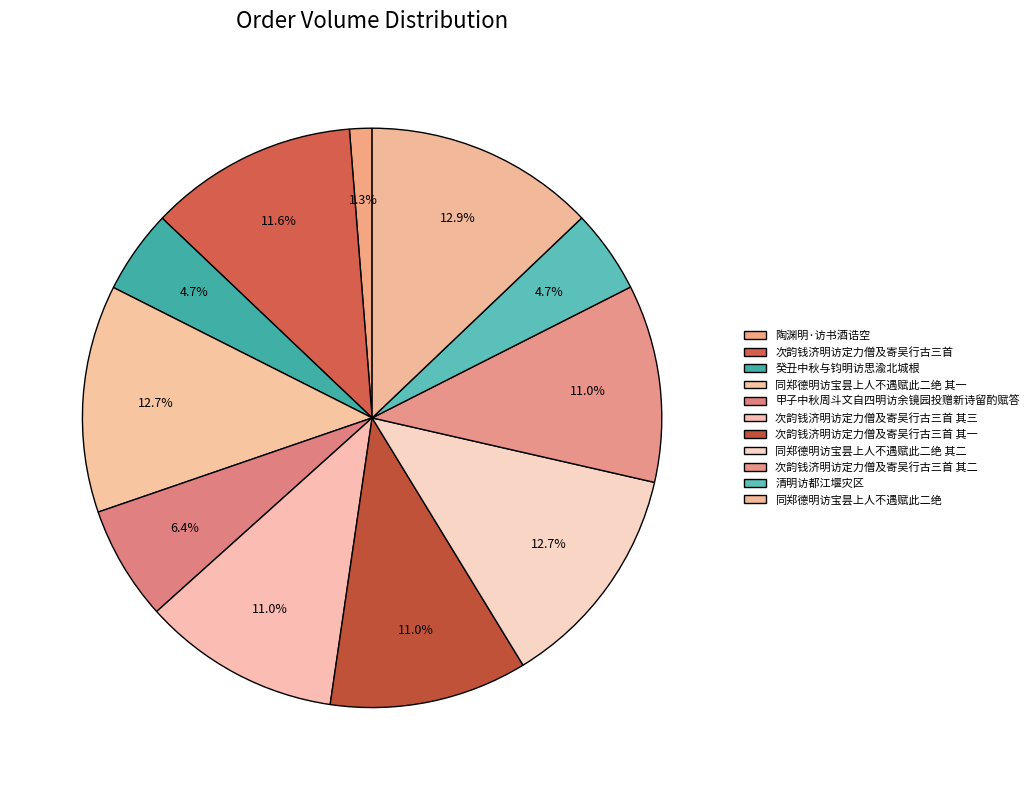

How many slices are in this pie chart?

11